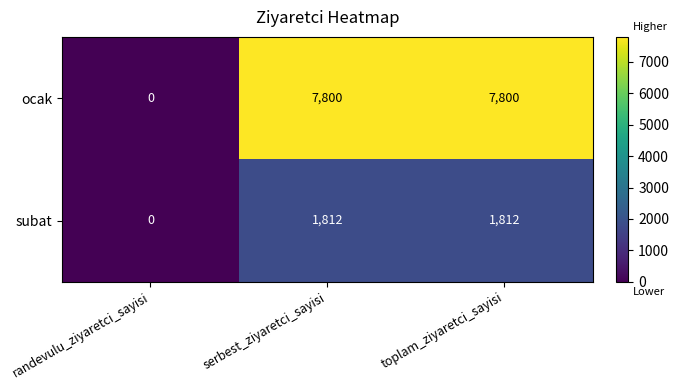

At how many categories does at least one series exceed 776?

2